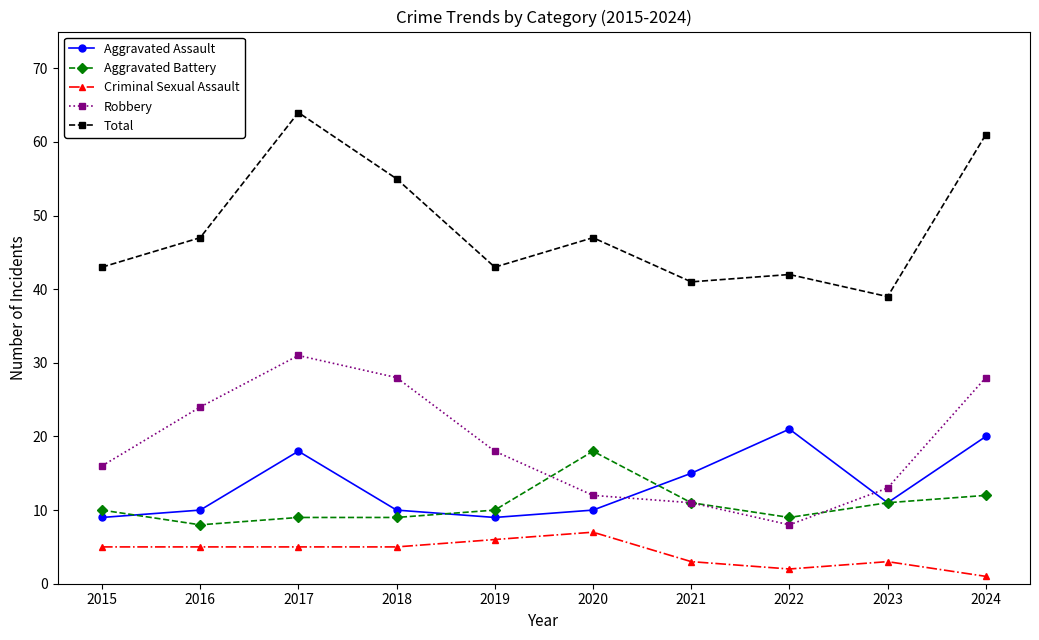

Reading left to right, transcribe all the data shown in this chart.

Aggravated Assault: 9	10	18	10	9	10	15	21	11	20
Aggravated Battery: 10	8	9	9	10	18	11	9	11	12
Criminal Sexual Assault: 5	5	5	5	6	7	3	2	3	1
Robbery: 16	24	31	28	18	12	11	8	13	28
Total: 43	47	64	55	43	47	41	42	39	61